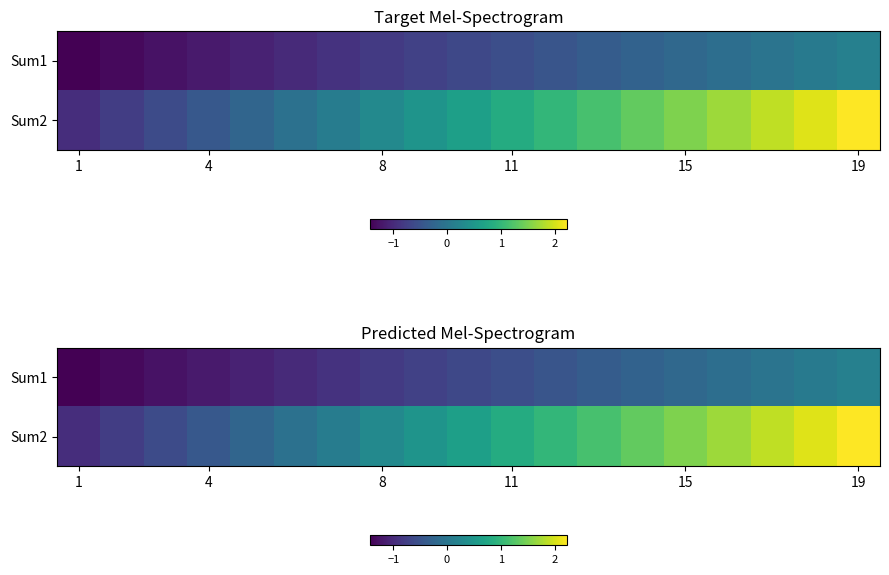

What is the total value across all series at 8?

-0.5